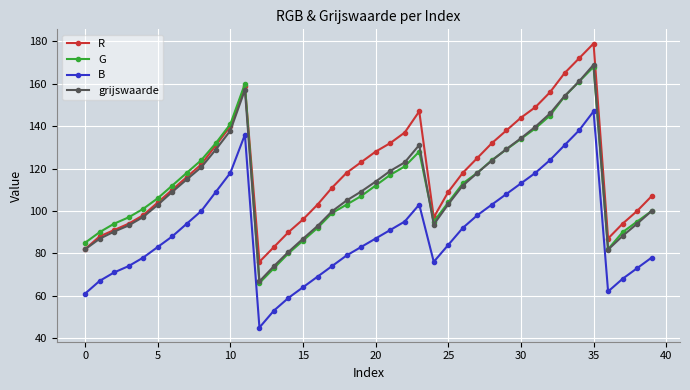

Which series has the largest range (max minus min)?

R